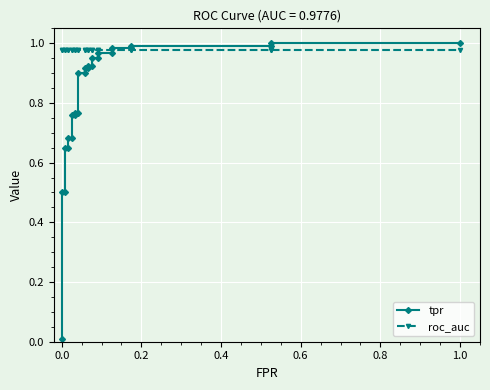

What are all the series names shown in the legend?

tpr, roc_auc